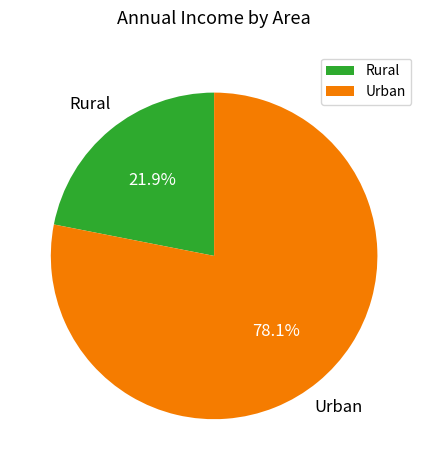

Approximately how many times larger is the value at Urban compared to Rural?

3.6